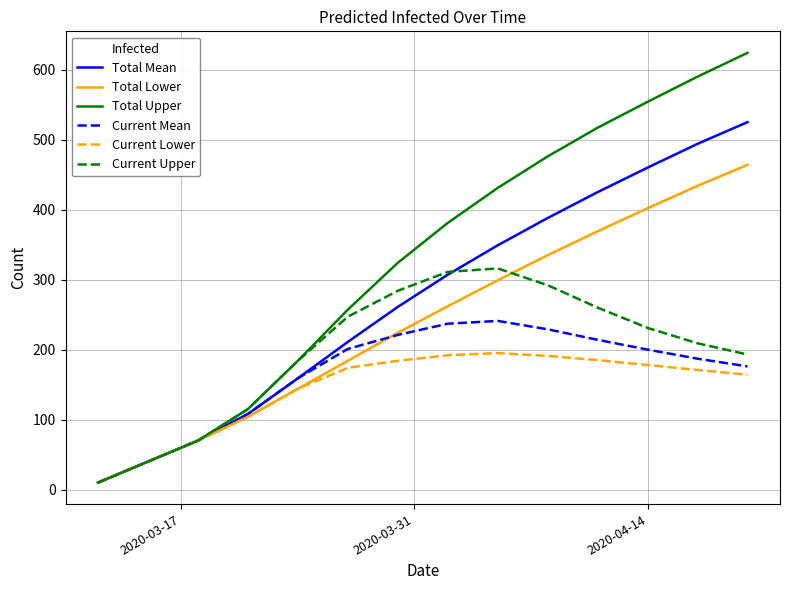

List the series in order of their peak value, lowest first.

Current Lower, Current Mean, Current Upper, Total Lower, Total Mean, Total Upper